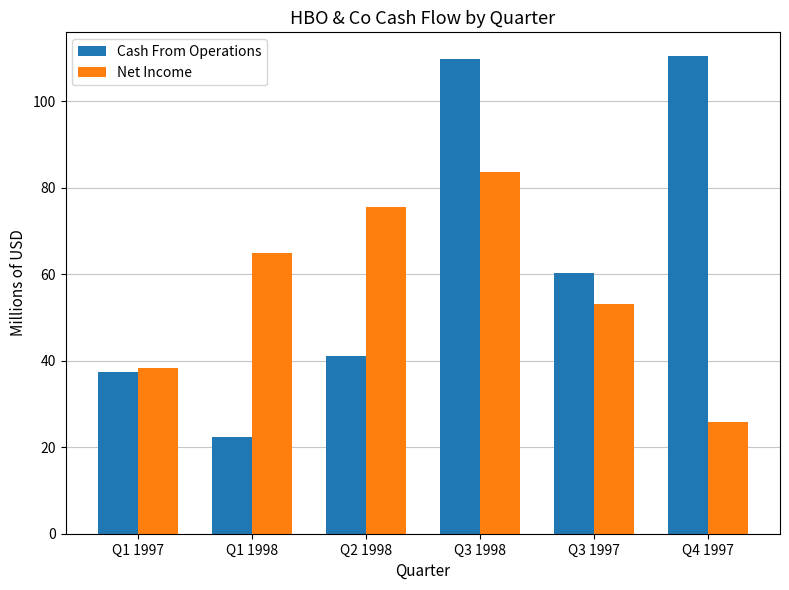

How many bars are there in each group?

2